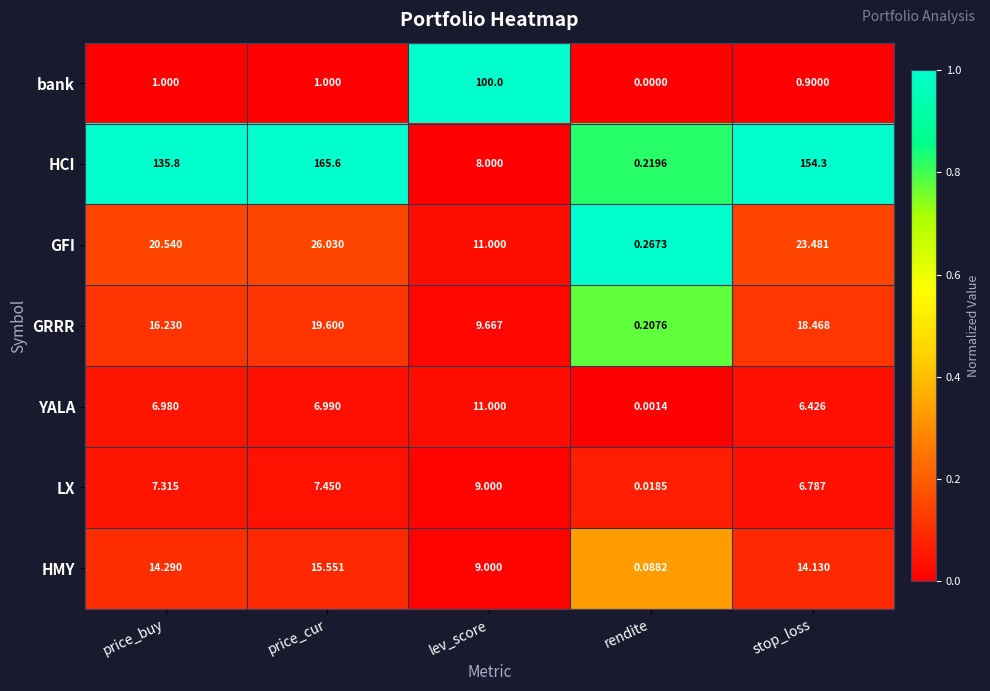

Which series has the widest spread of values?

HCI